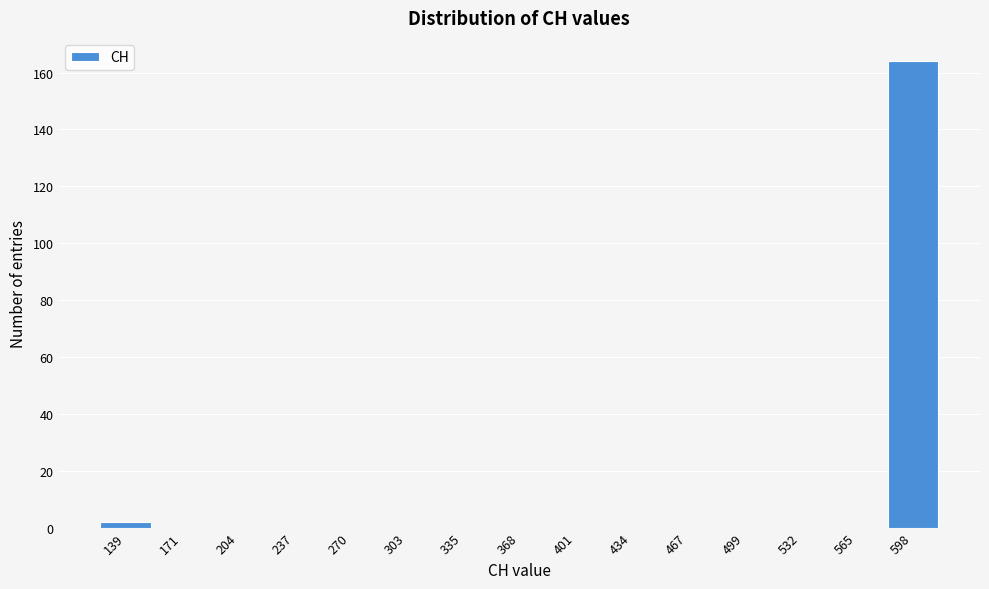

Reading left to right, what are all the values shown in this chart?

139=2	171=0	204=0	237=0	270=0	303=0	335=0	368=0	401=0	434=0	467=0	499=0	532=0	565=0	598=164